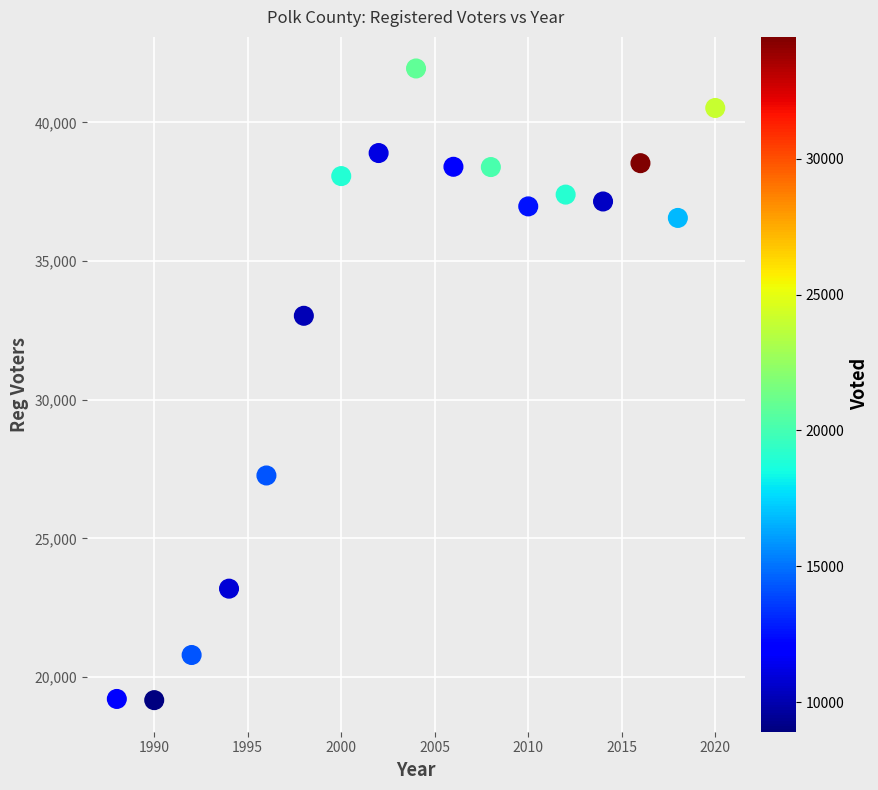

What is the range of X values (max minus min)?

32